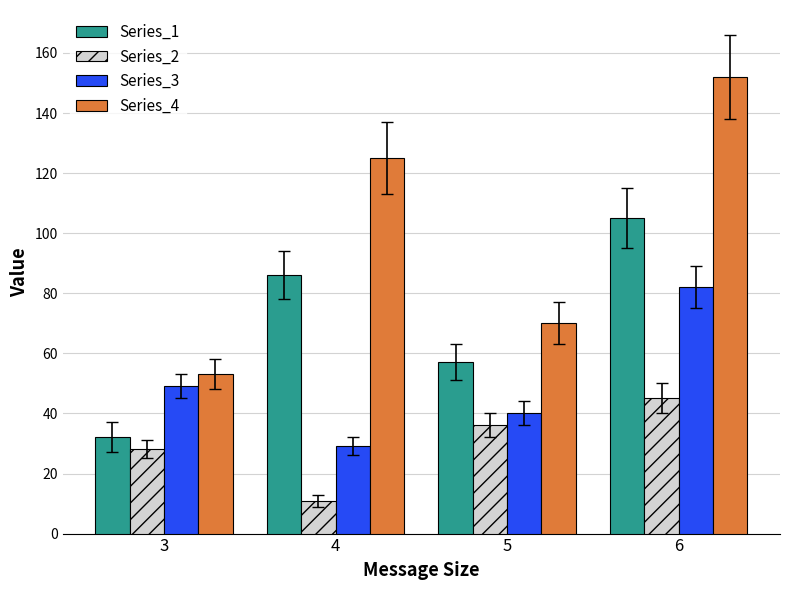

What is the sum of all Series_3 values?

200